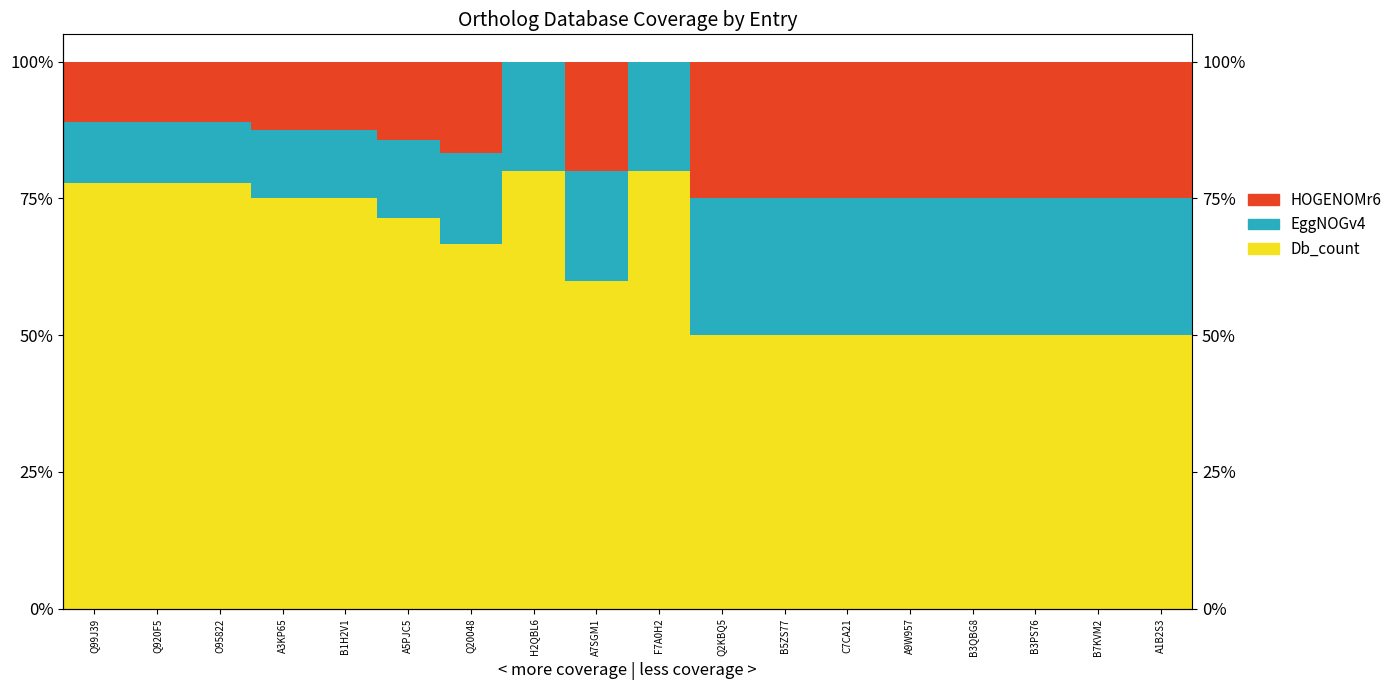

What position from the left is Q920F5?

2